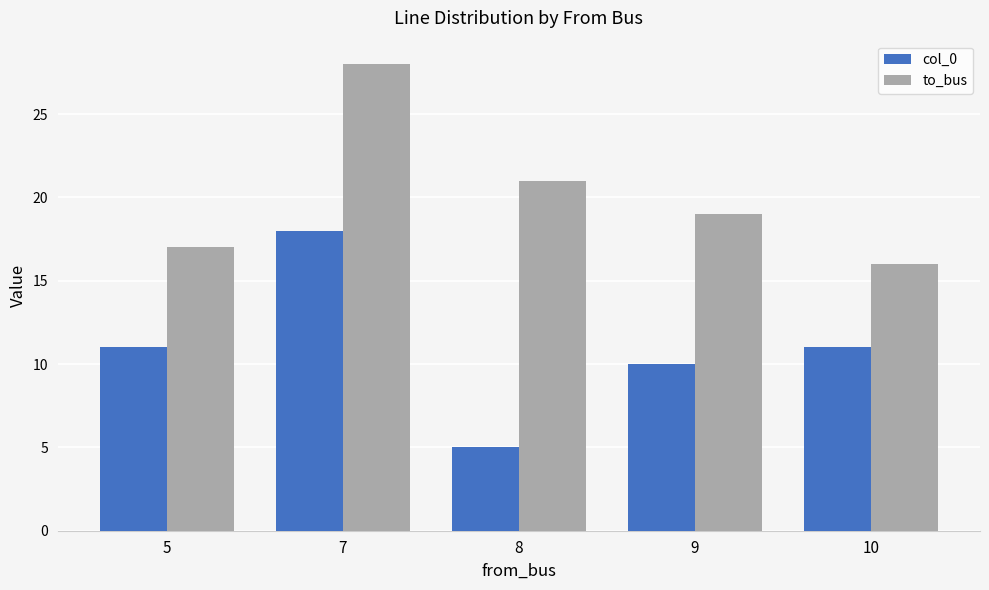

Reading left to right, what are all the values shown in this chart?

col_0: 5=11	7=18	8=5	9=10	10=11
to_bus: 5=17	7=28	8=21	9=19	10=16